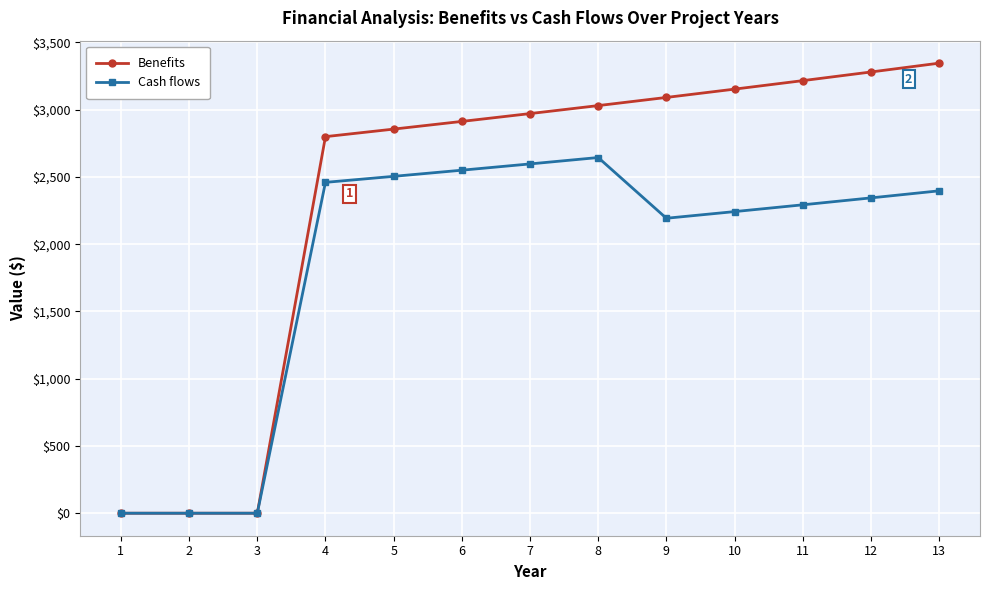

What is the sum of all Benefits values?

30659.2